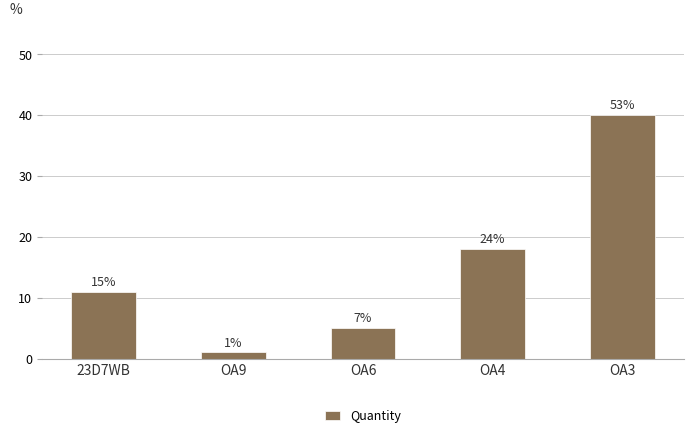

How many bars are there in total?

5